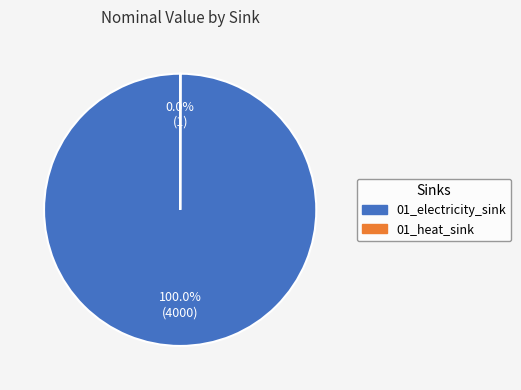

Which slice is the largest?

01_electricity_sink